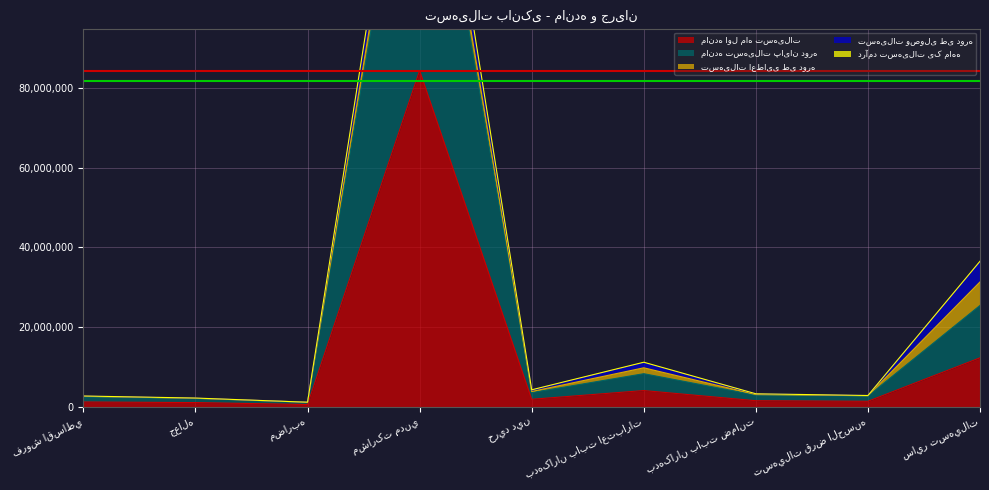

What is the minimum value shown in the chart?

502519